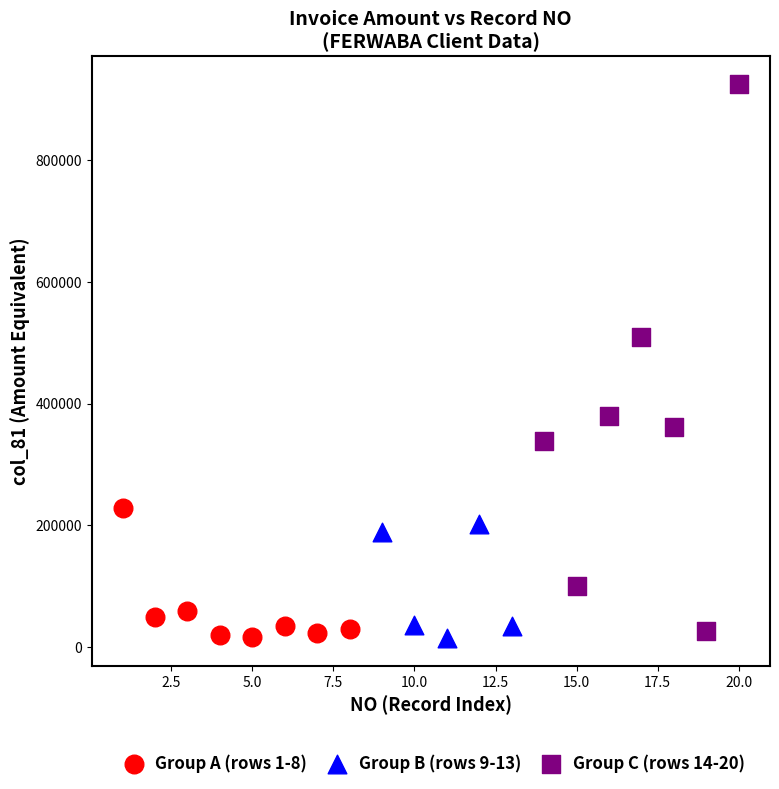

Which series contains the highest Y value?

Group C (rows 14-20)